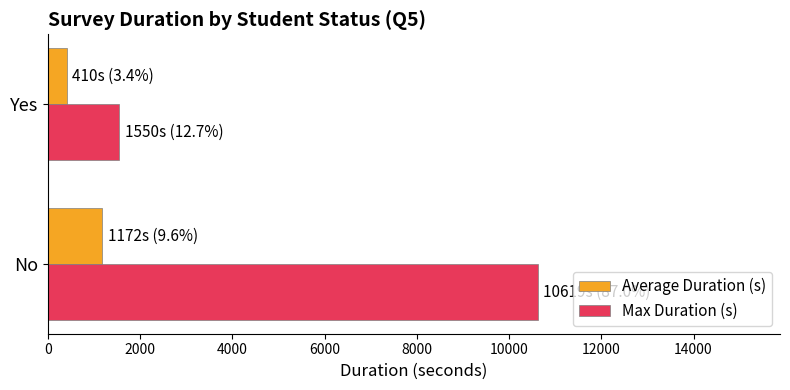

Is the value of Average Duration (s) at Yes greater than the value of Max Duration (s) at No?

No